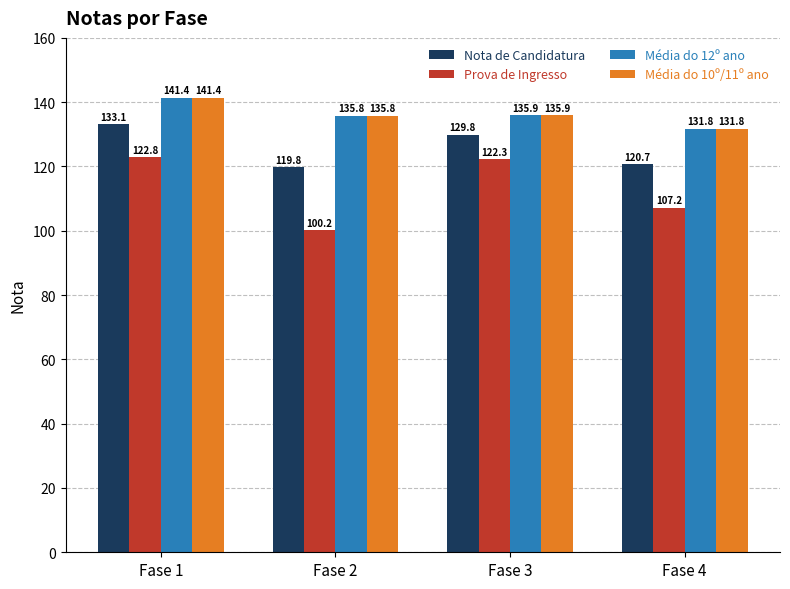

How many groups of bars are there?

4